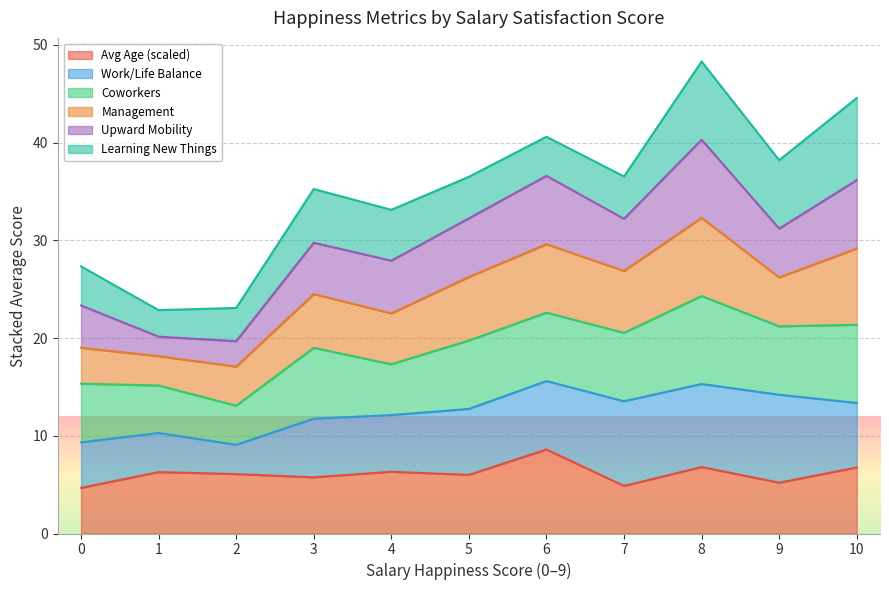

What is the maximum value for Avg Age (scaled)?

8.6